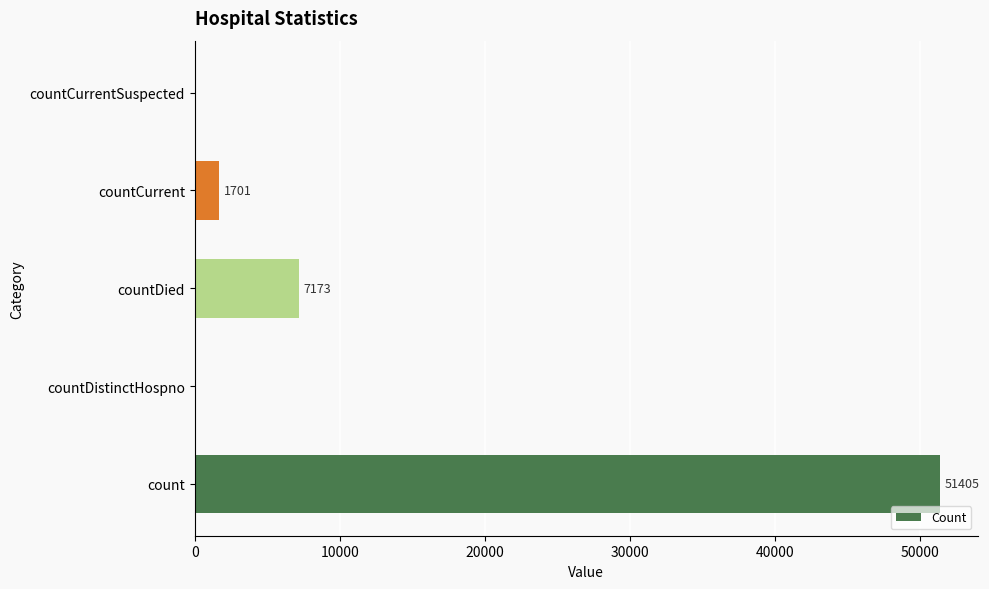

What is the maximum value shown in the chart?

51405